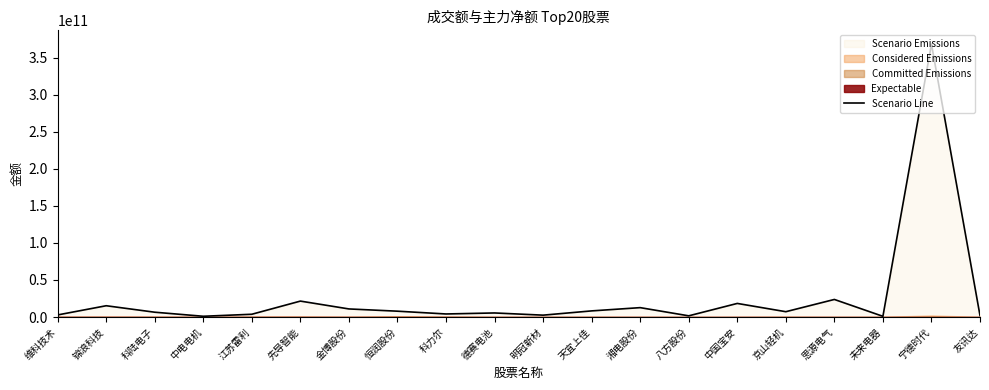

What is the ratio of the value at 维科技术 to the value at 明冠新材?

1.1